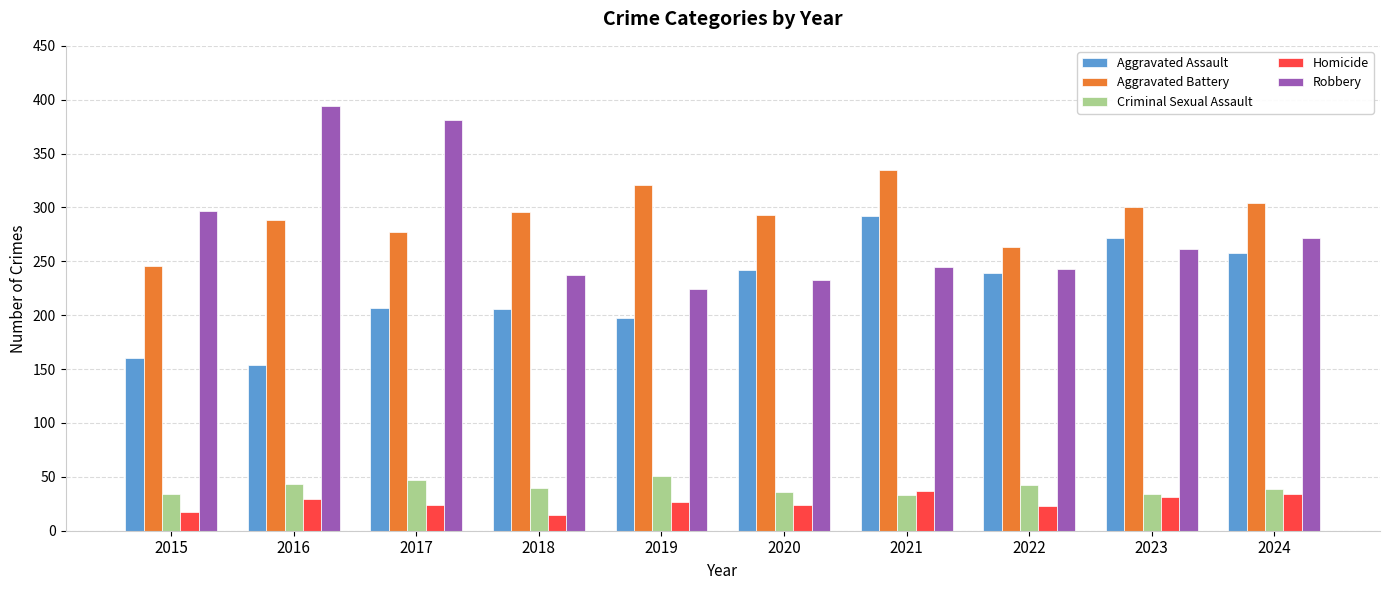

True or false: Homicide has a value of 7 at 2017.

False